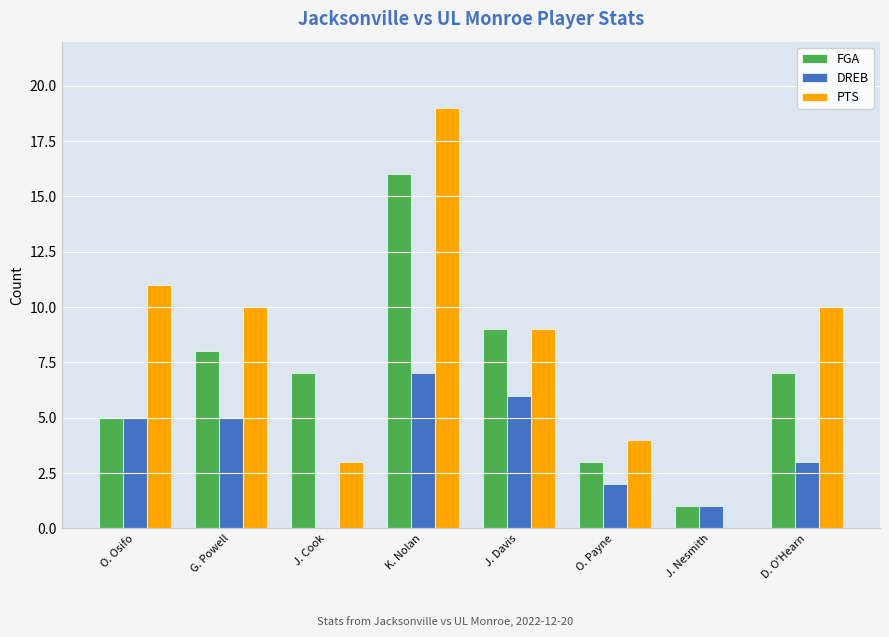

Which series changed the most between O. Payne and D. O'Hearn?

PTS